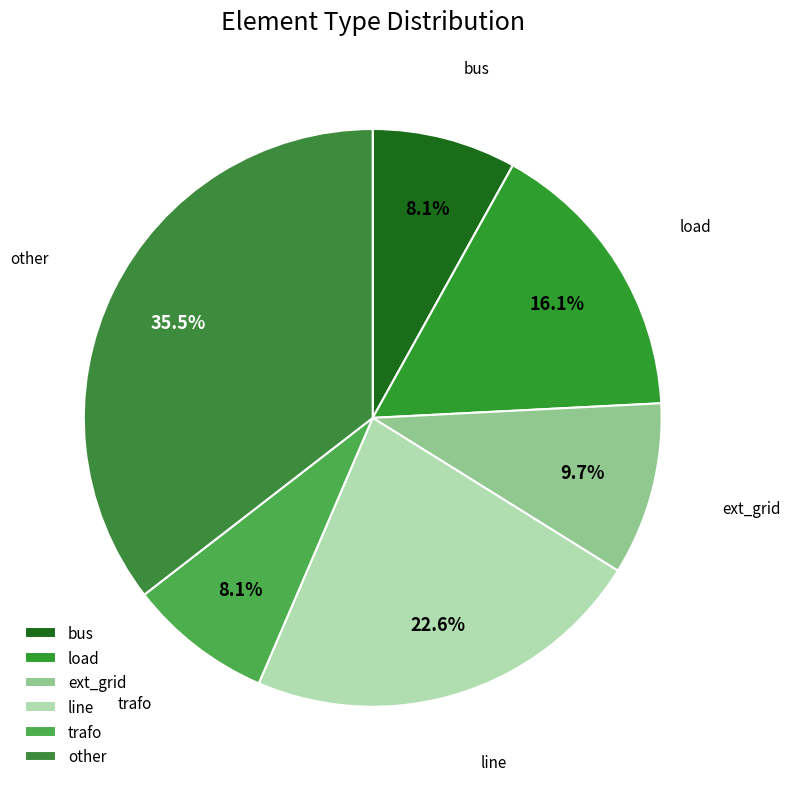

Which slice is the largest?

other